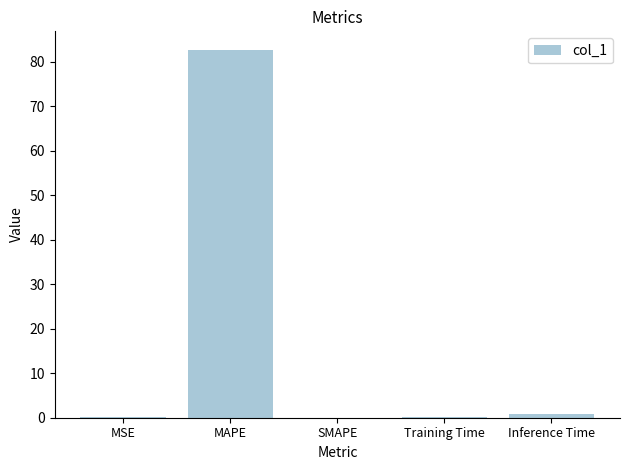

Which has a higher value, MAPE or Inference Time?

MAPE